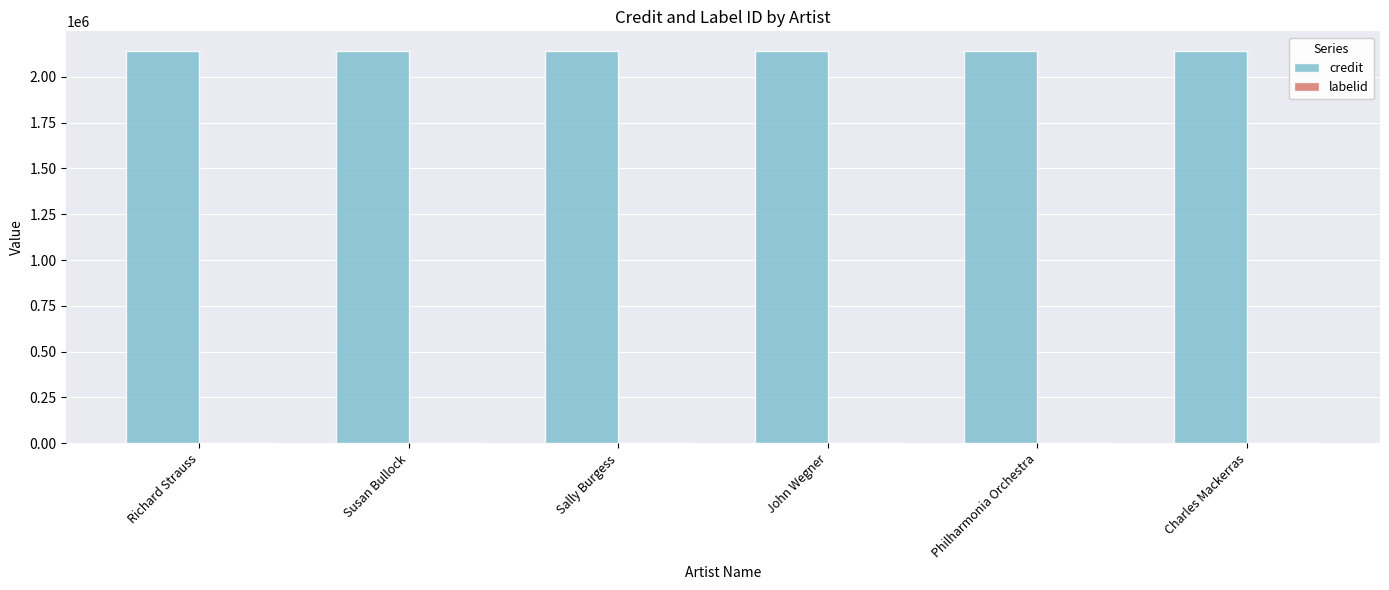

What is the highest value of the credit series?

2141097